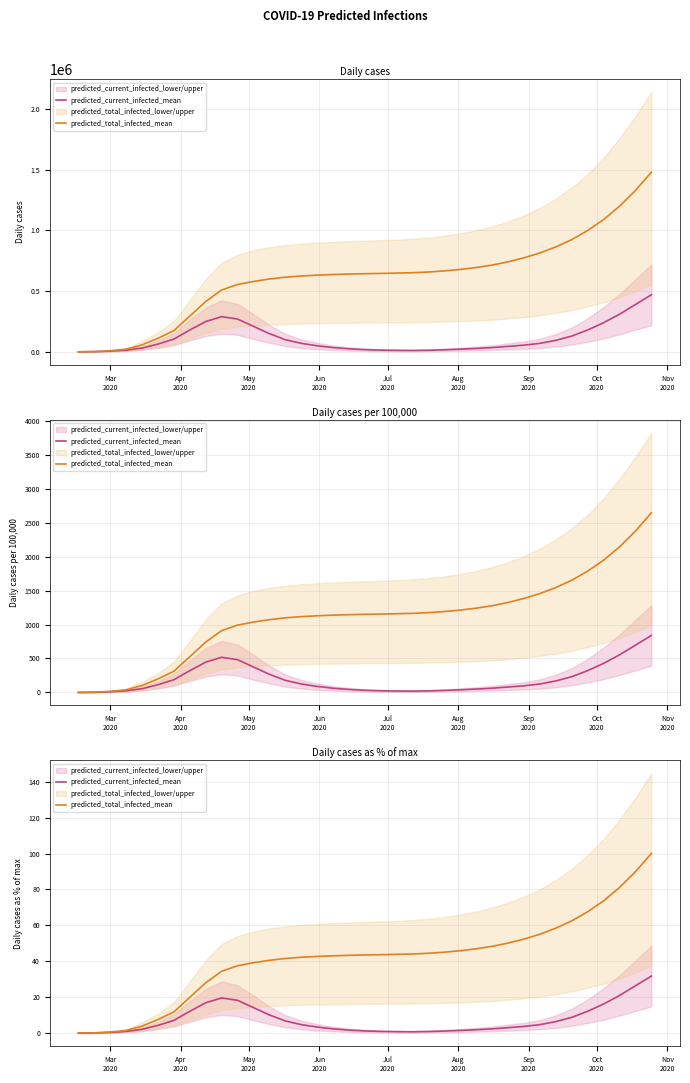

How many values in the predicted_current_infected_mean series exceed 3?

21